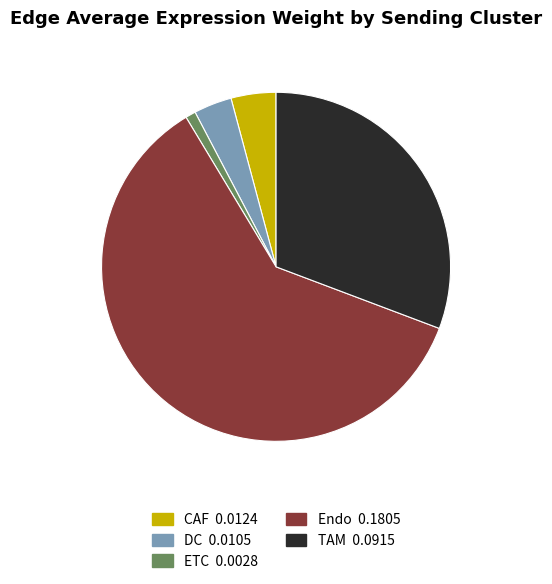

True or false: Endo accounts for 61% of the total.

True